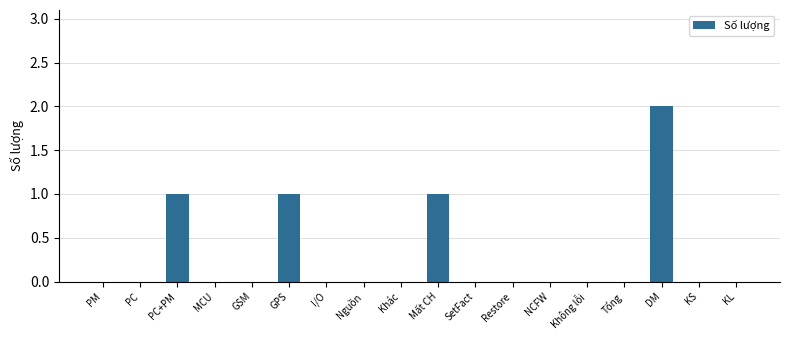

Reading left to right, transcribe all the data shown in this chart.

0	0	1	0	0	1	0	0	0	1	0	0	0	0	0	2	0	0